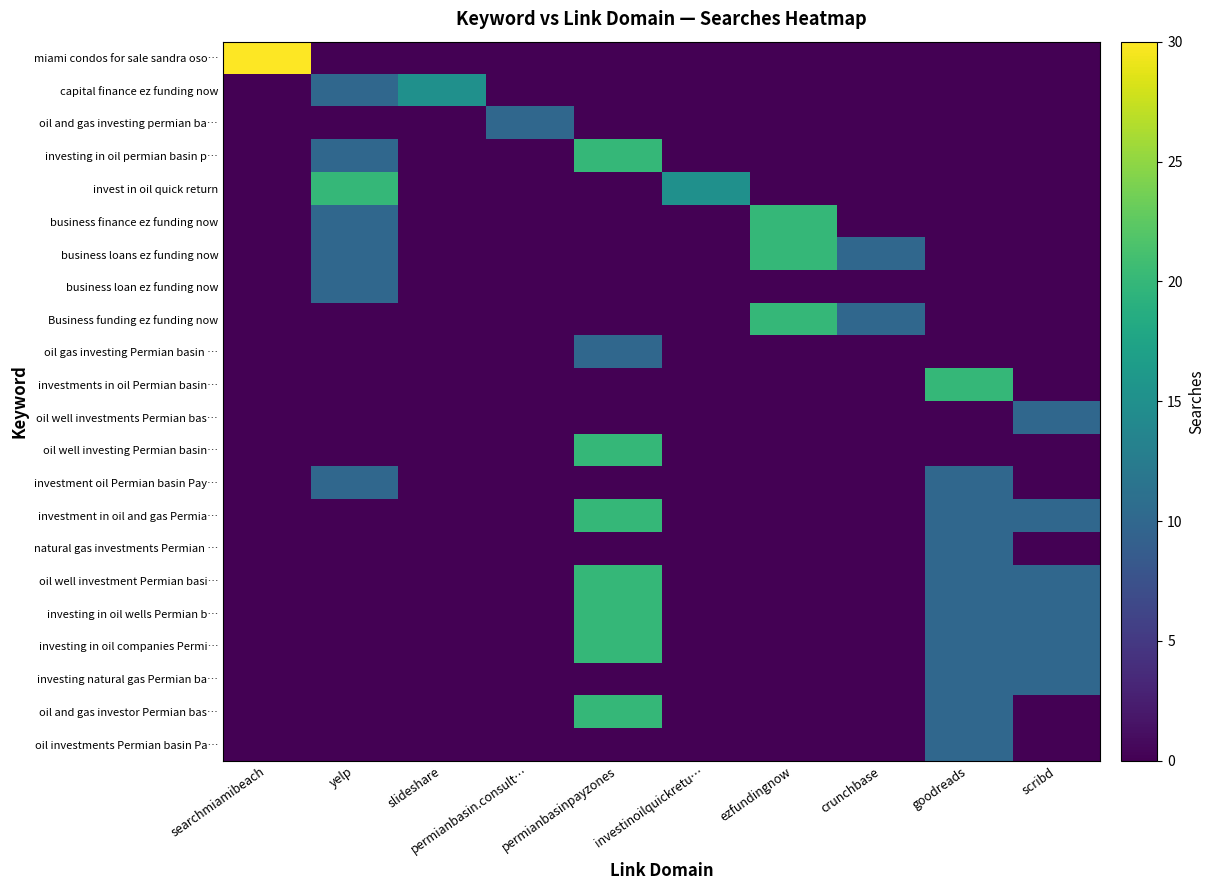

What is the maximum value shown in the chart?

30